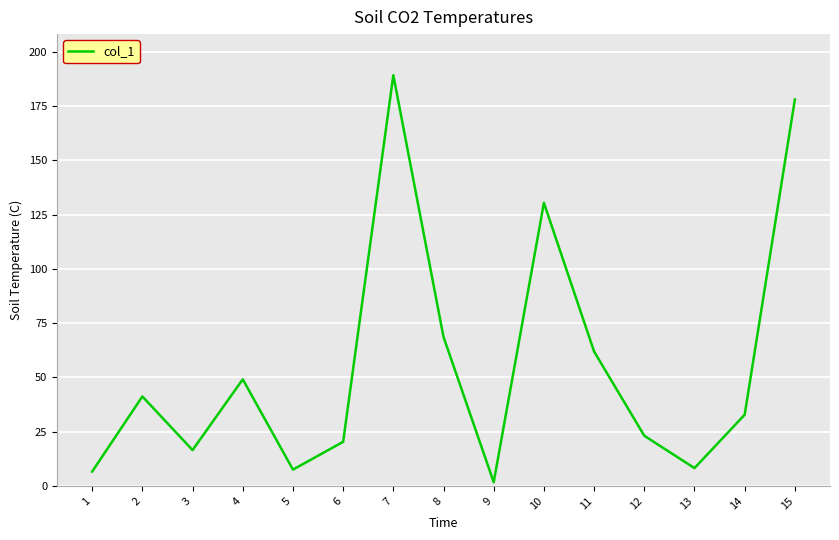

At which category does the data reach its first local valley?

3